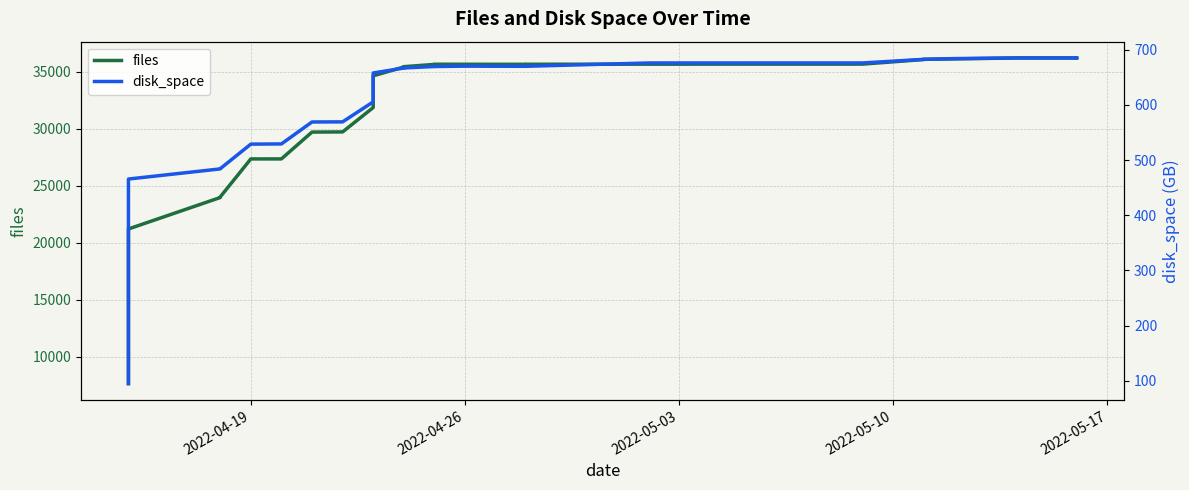

What is the sum of all disk_space values?

21953.0